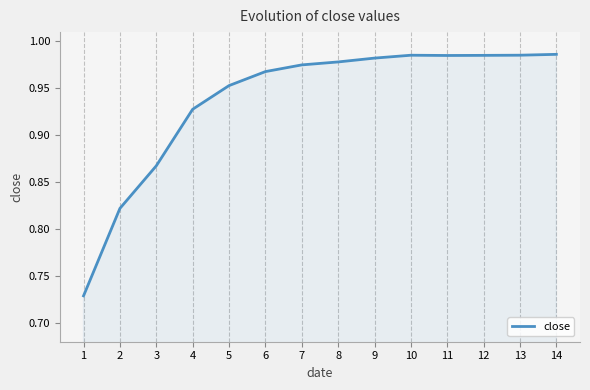

What is the difference between the values at 14 and 1?

0.3